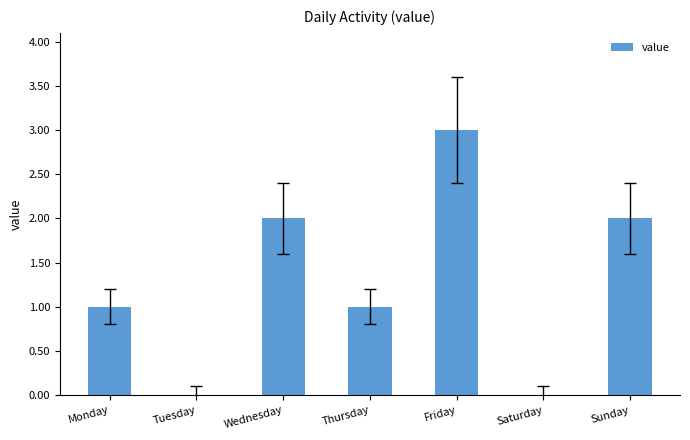

True or false: the data shows 3 at Friday.

True